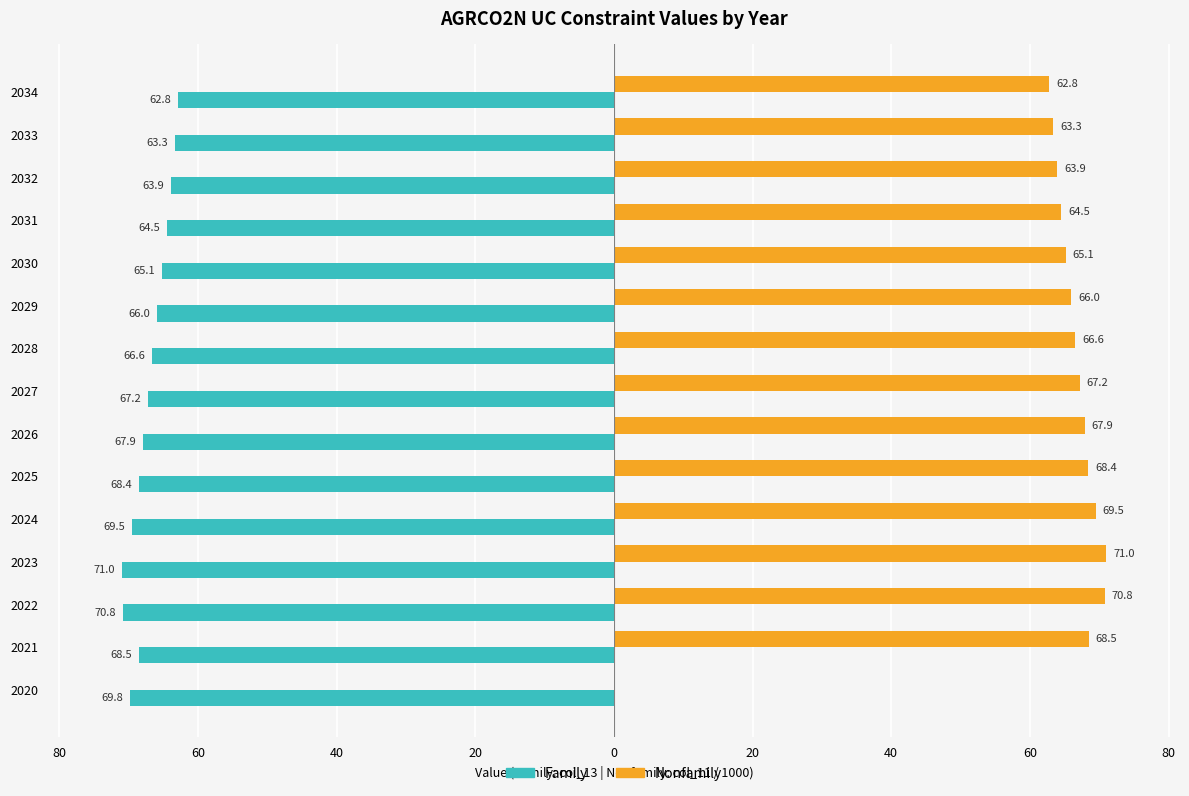

What are all the series names shown in the legend?

Family, Nonfamily